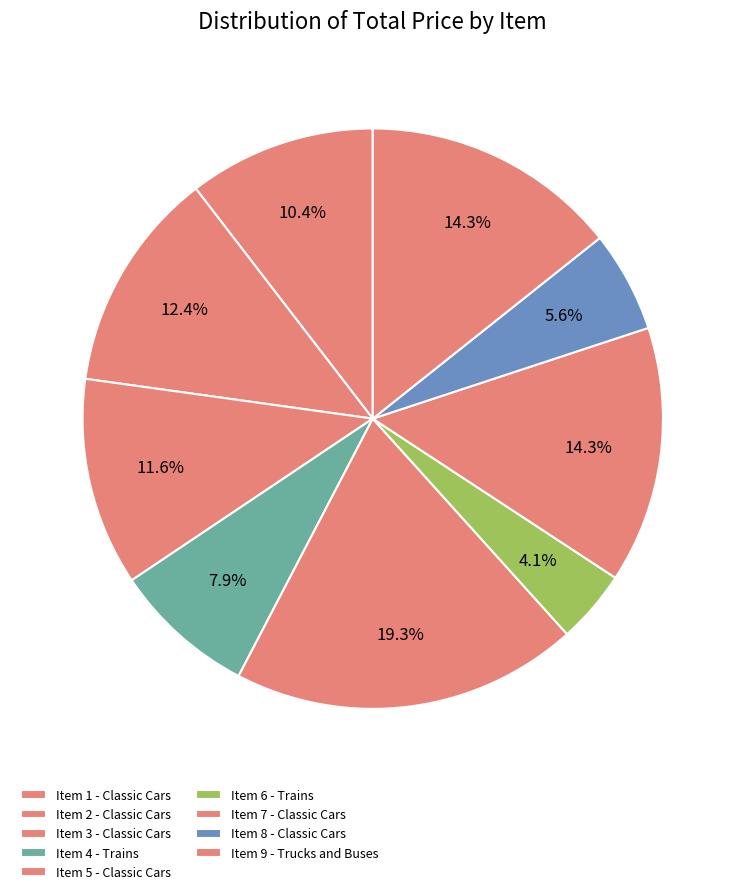

How many slices are in this pie chart?

9